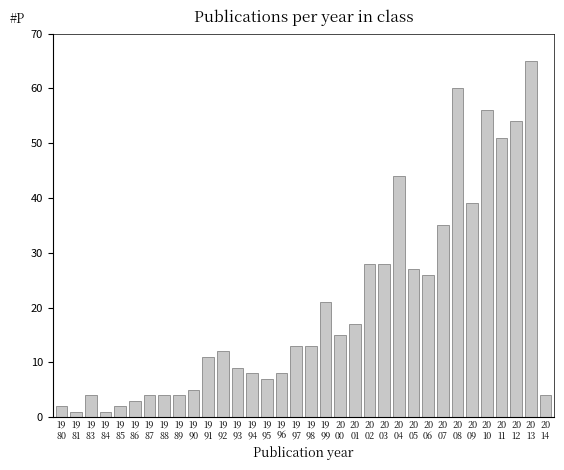

What is the greatest value displayed?

65